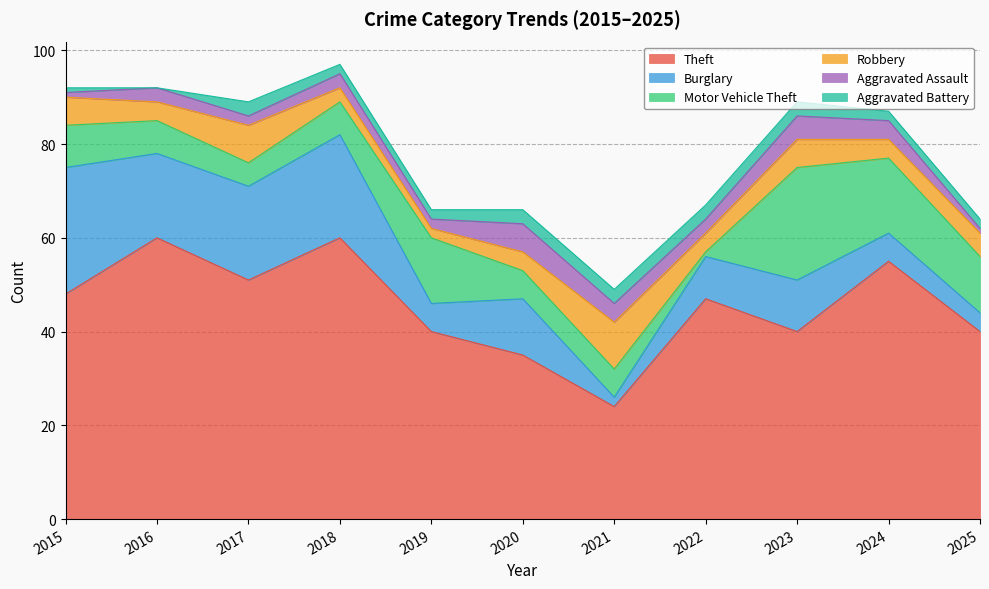

Where do Robbery and Burglary first cross each other?

2020 and 2021